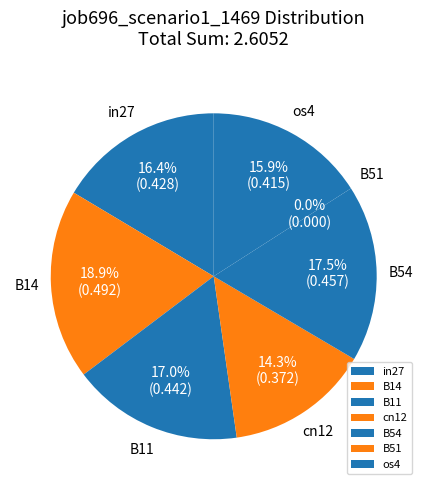

Which slice is the largest?

B14